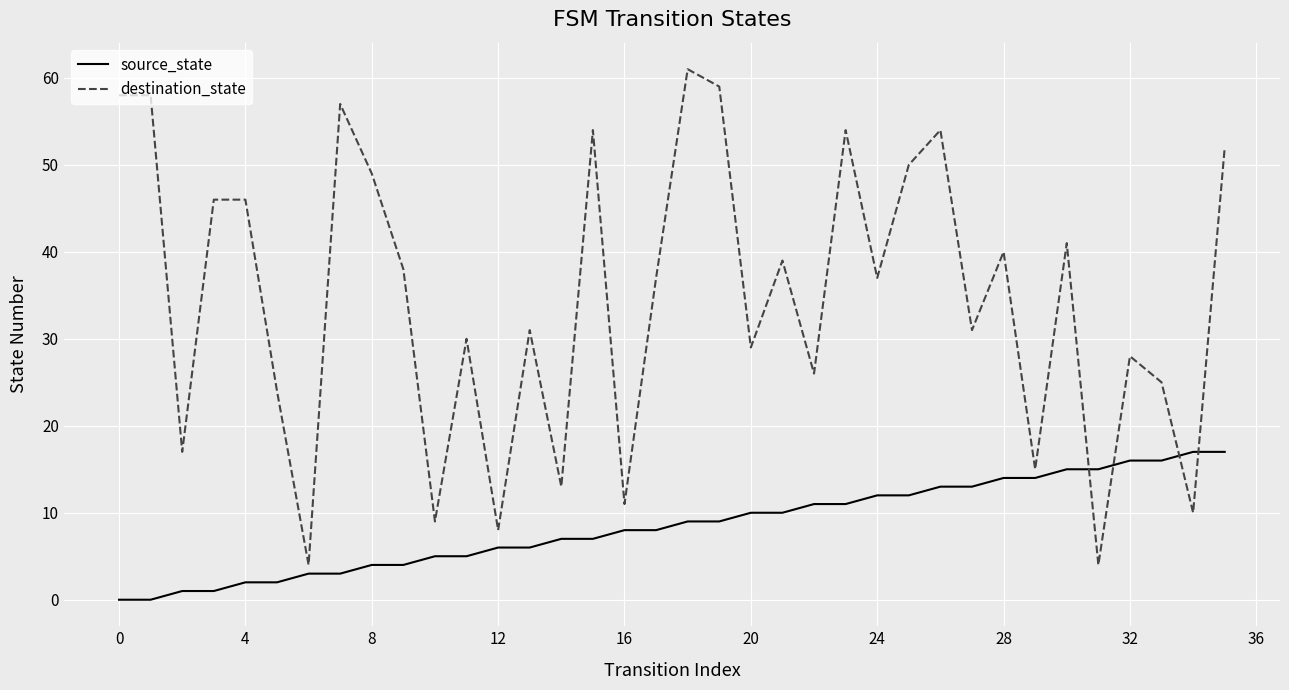

Which series has the largest total across all categories?

destination_state